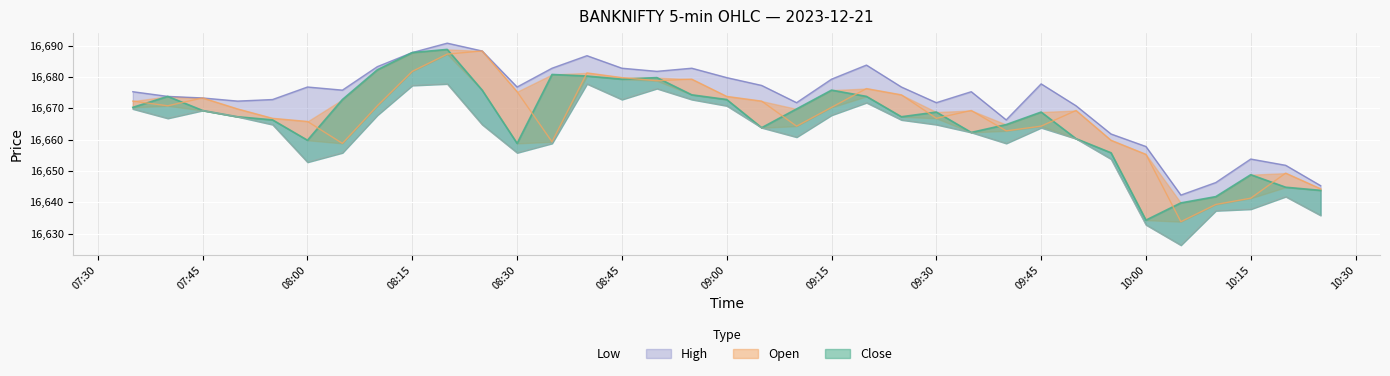

What is the difference between the maximum and minimum values in the Low series?

51.5